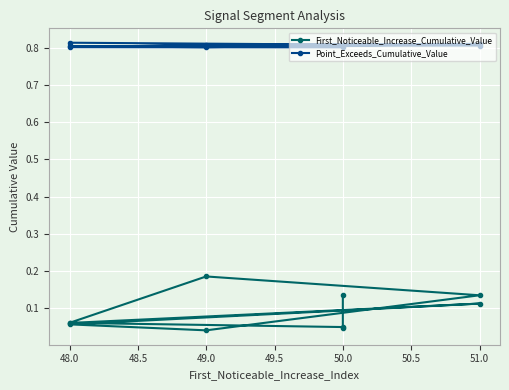

True or false: First_Noticeable_Increase_Cumulative_Value and Point_Exceeds_Cumulative_Value cross at least once.

False